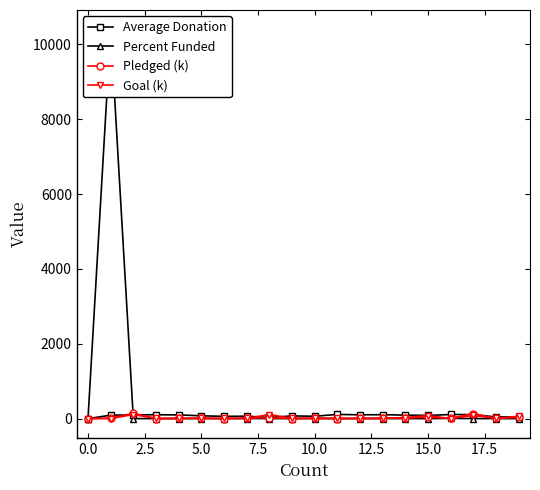

Is it true that Goal (k) equals 7.6 at 5.0?

True